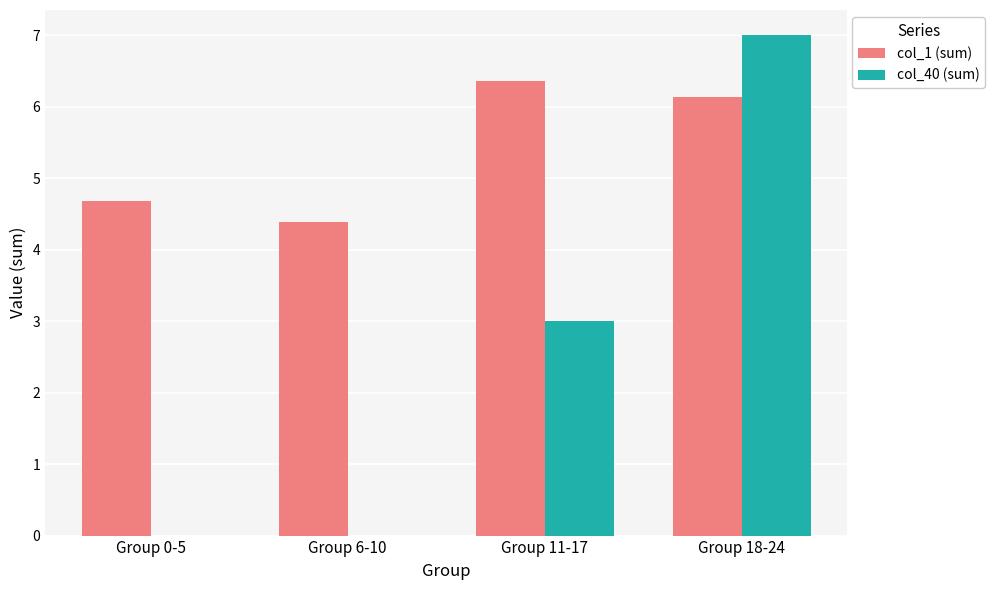

How many distinct data groups are displayed?

2